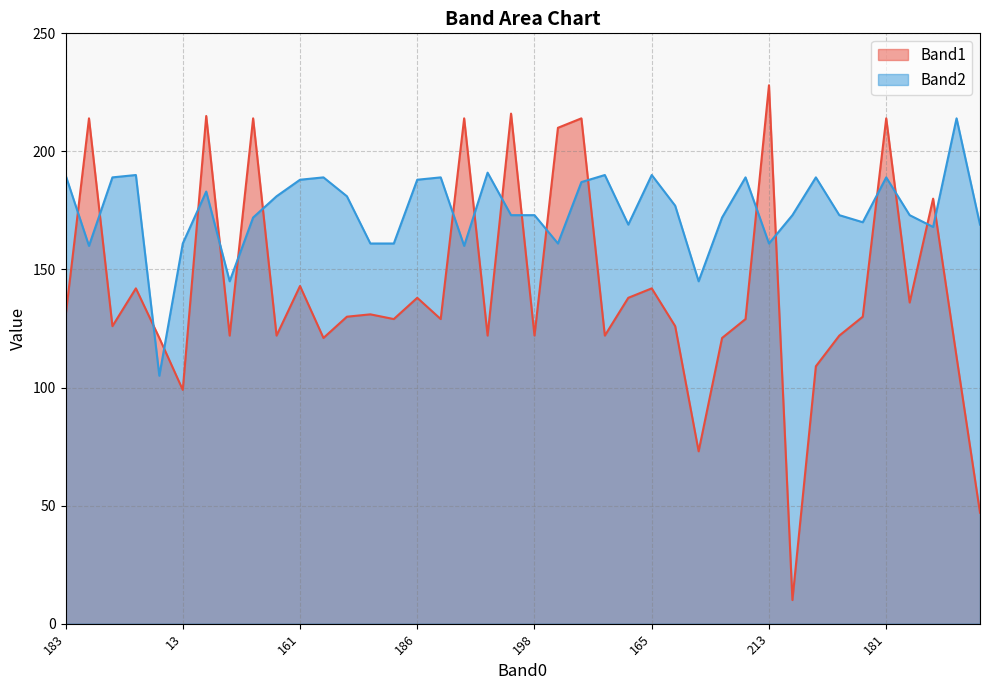

Which series ends up on top after the final intersection of Band2 and Band1?

Band2